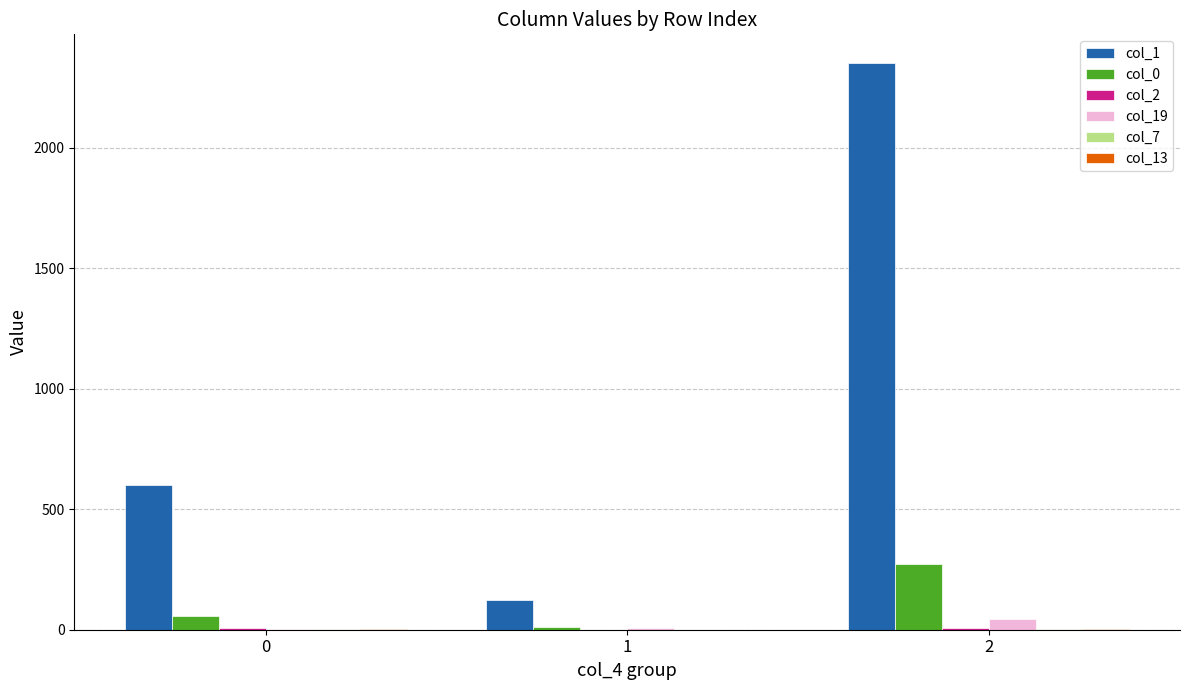

Which series has the largest total across all categories?

col_1